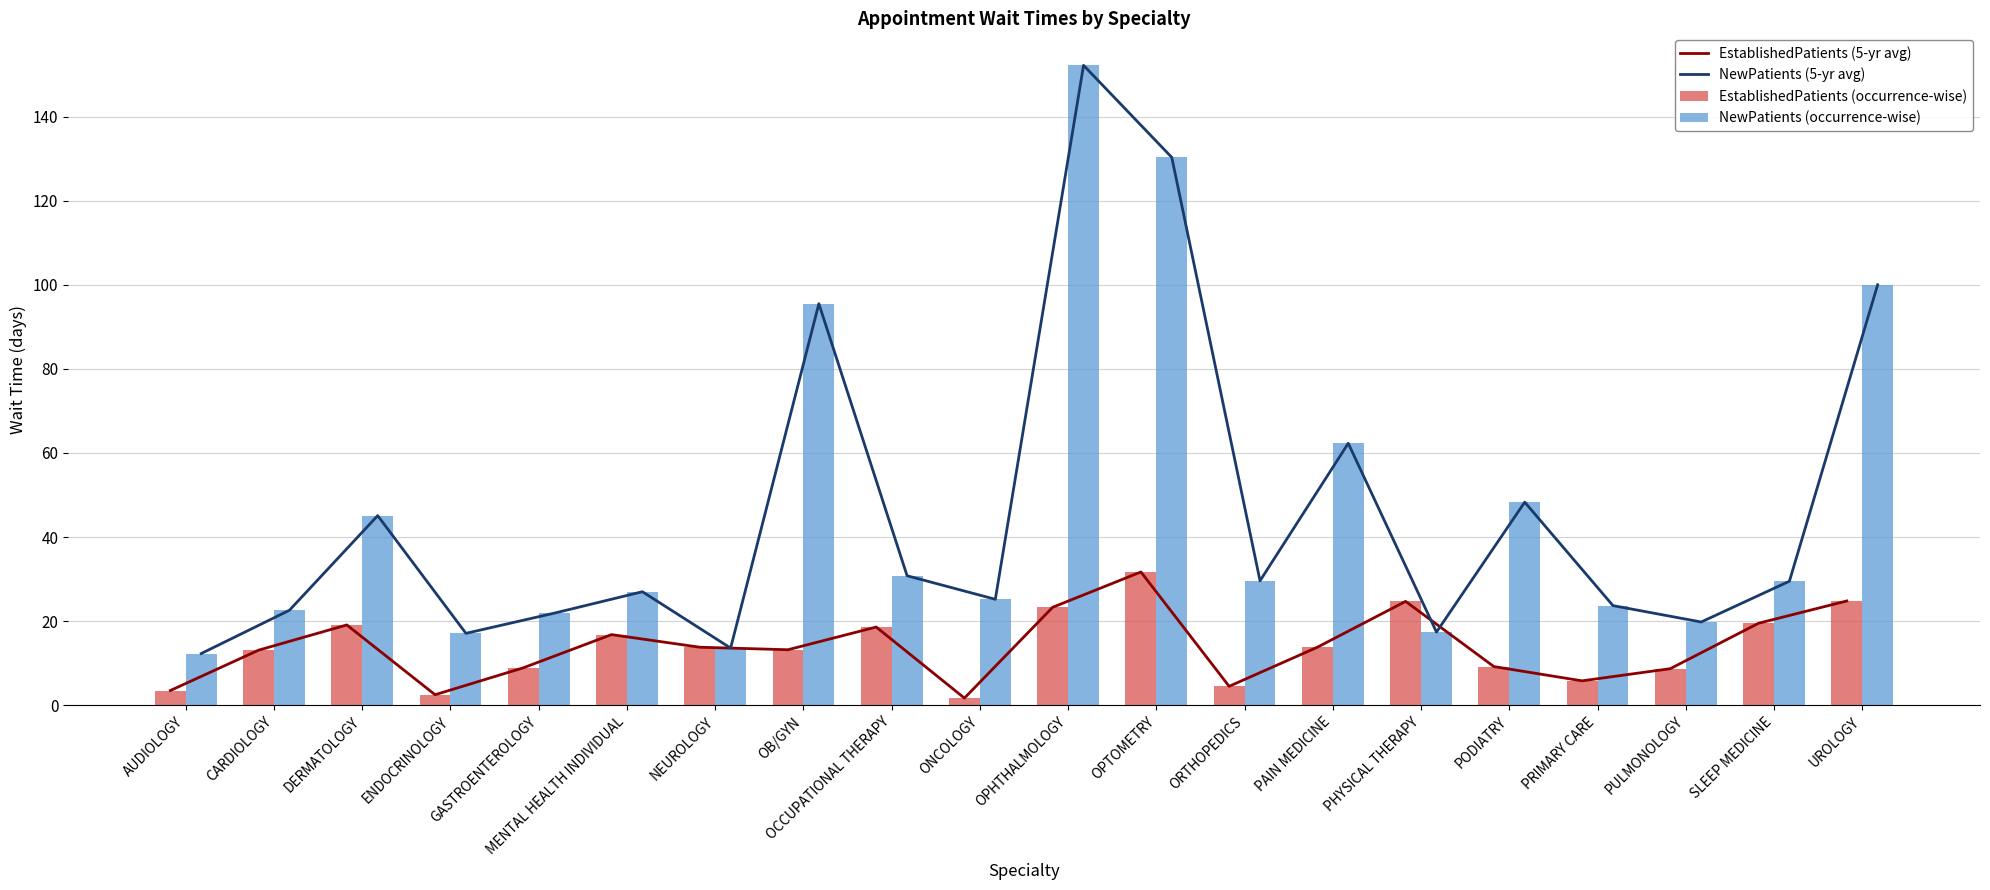

At PULMONOLOGY, list the series in order from largest to smallest.

NewPatients (5-yr avg), NewPatients (occurrence-wise), EstablishedPatients (5-yr avg), EstablishedPatients (occurrence-wise)